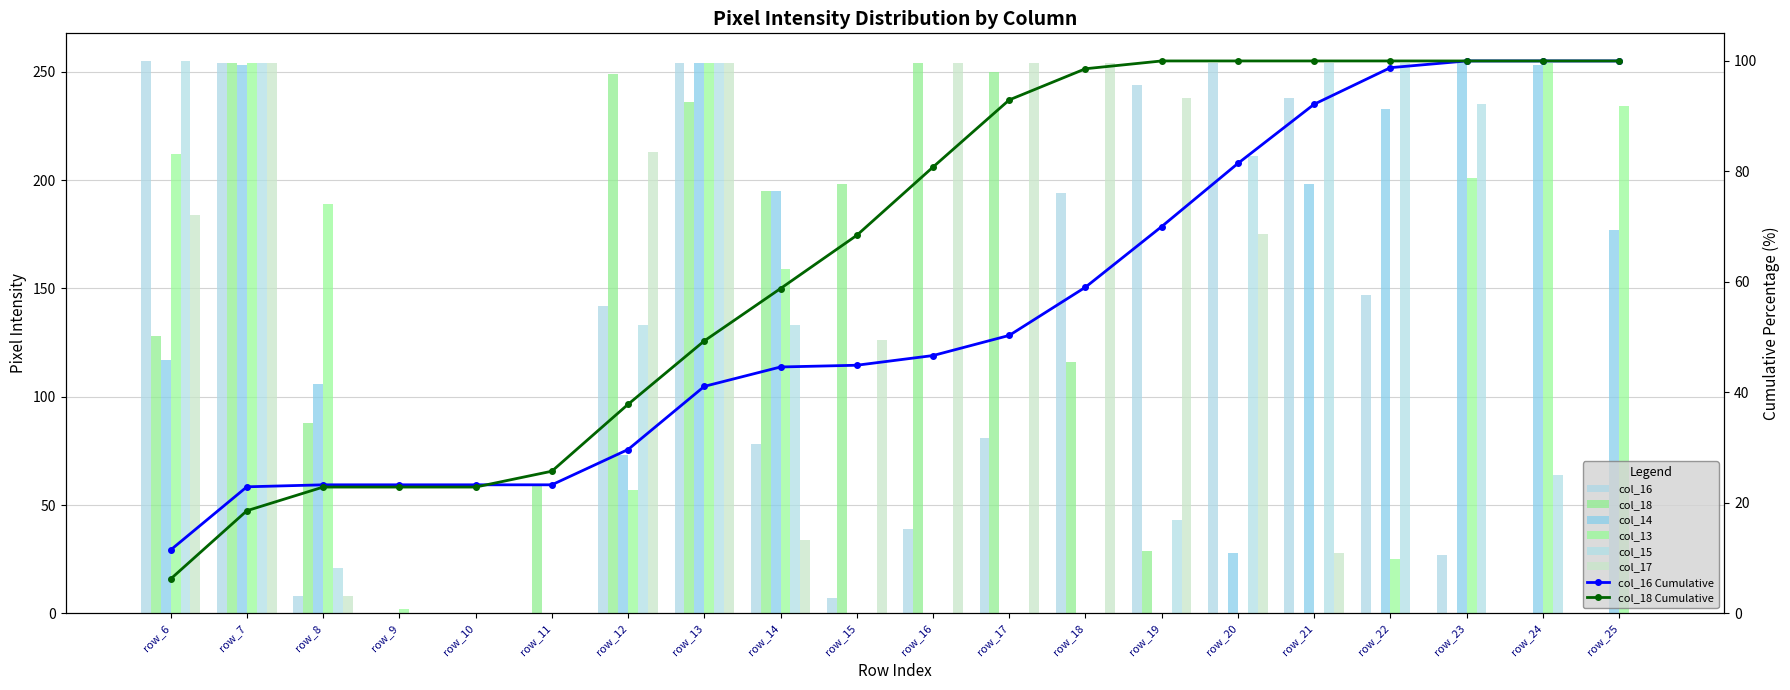

Is it true that col_14 equals -163 at row_15?

False